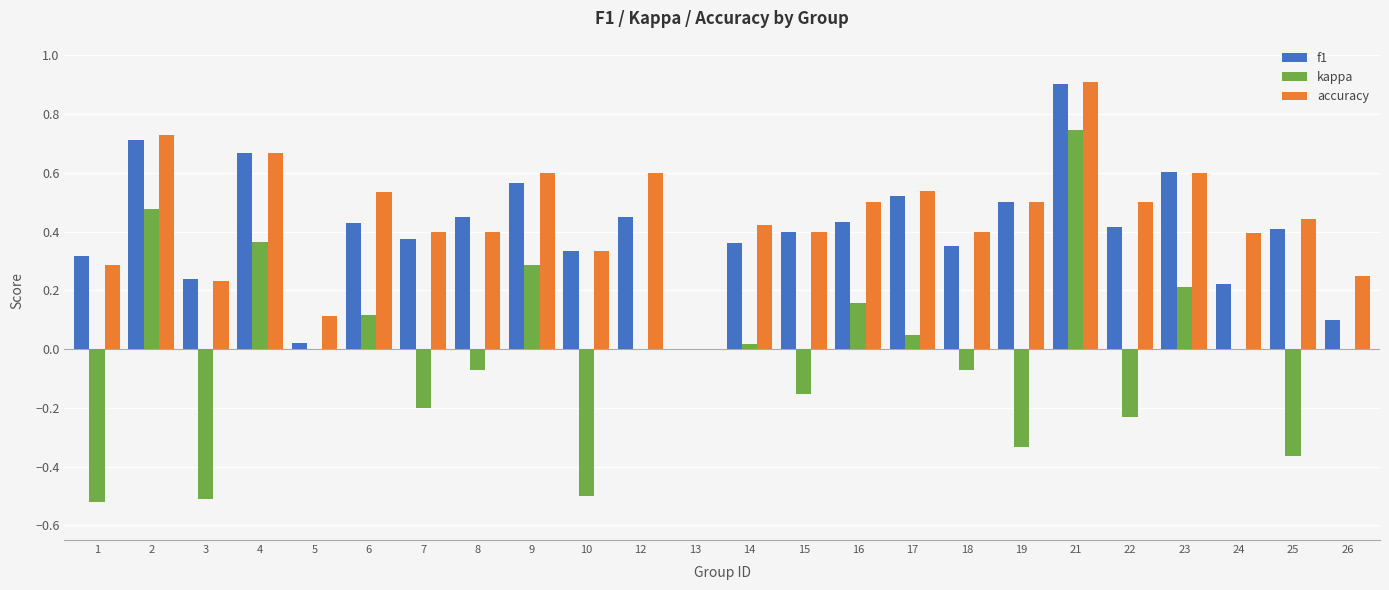

At which label does kappa first exceed 0?

2